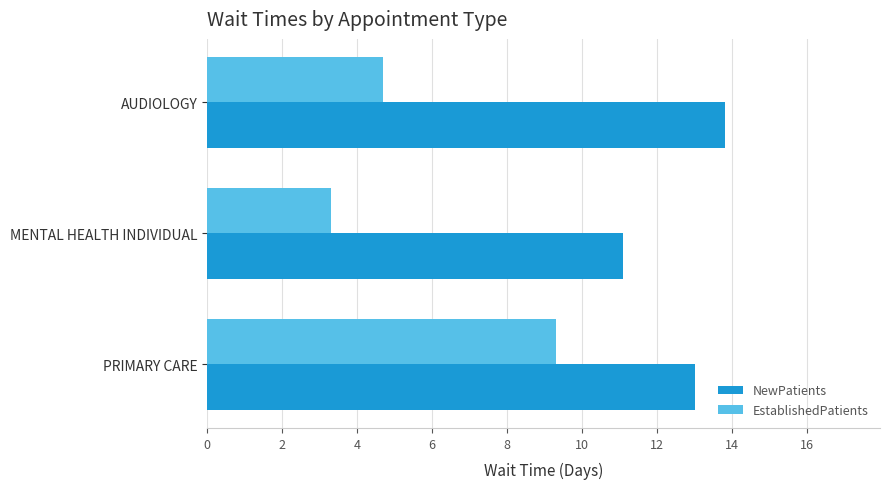

True or false: EstablishedPatients has a value of 3.3 at MENTAL HEALTH INDIVIDUAL.

True